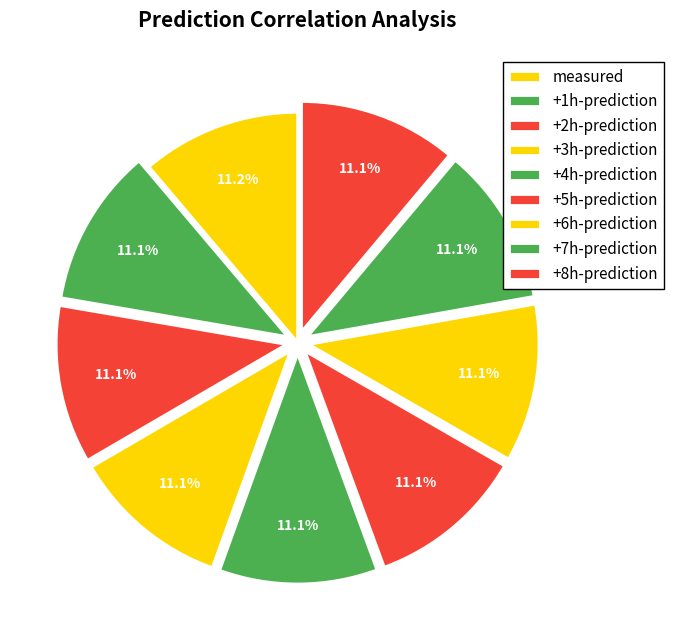

What is the largest slice in the pie chart?

measured